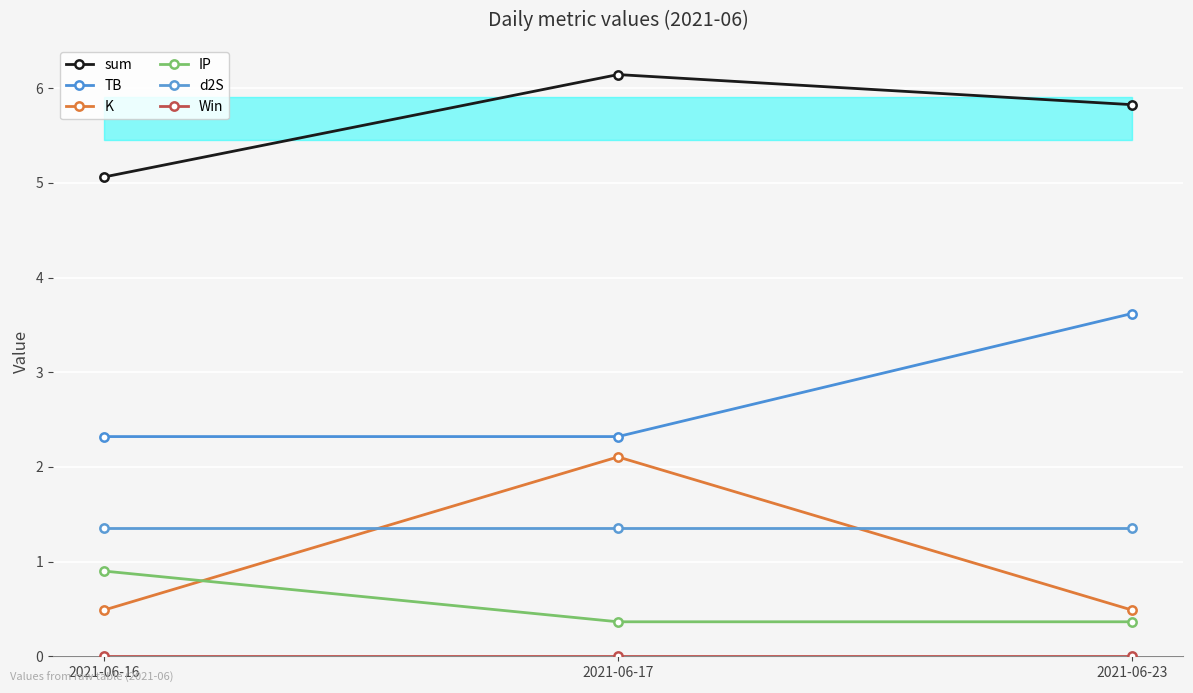

Read the TB value at 2021-06-17.

2.3